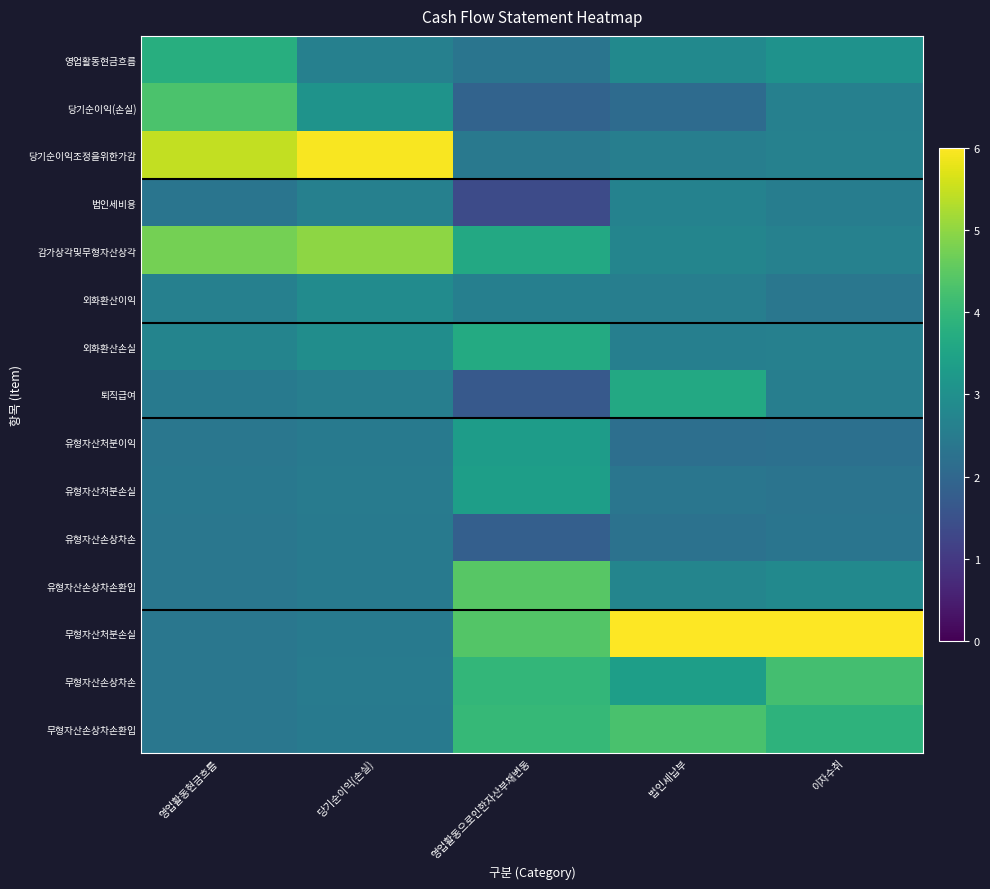

Which label corresponds to the largest value in the chart?

법인세납부